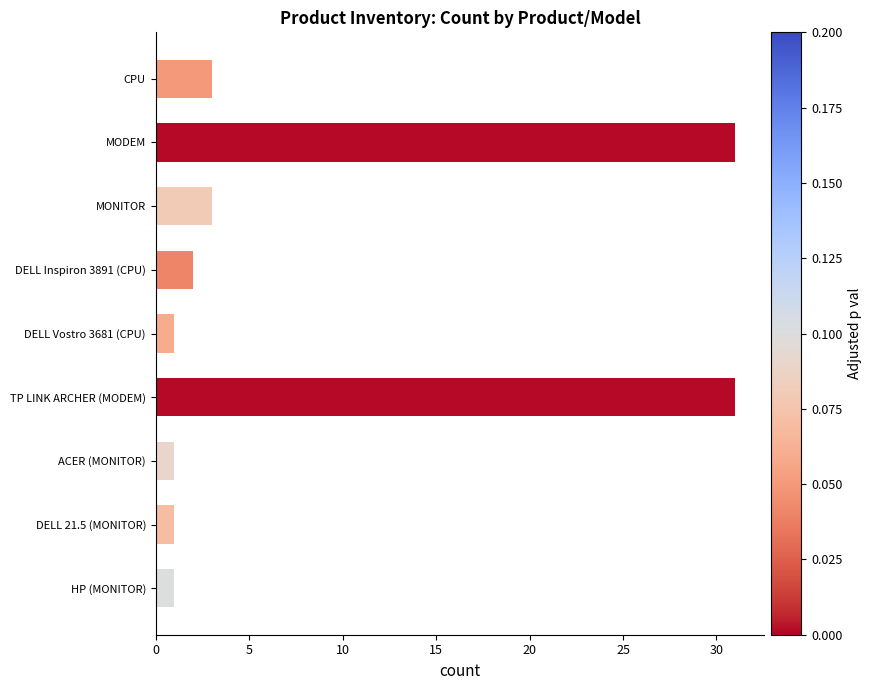

What is the difference between the second highest and second lowest values?

30